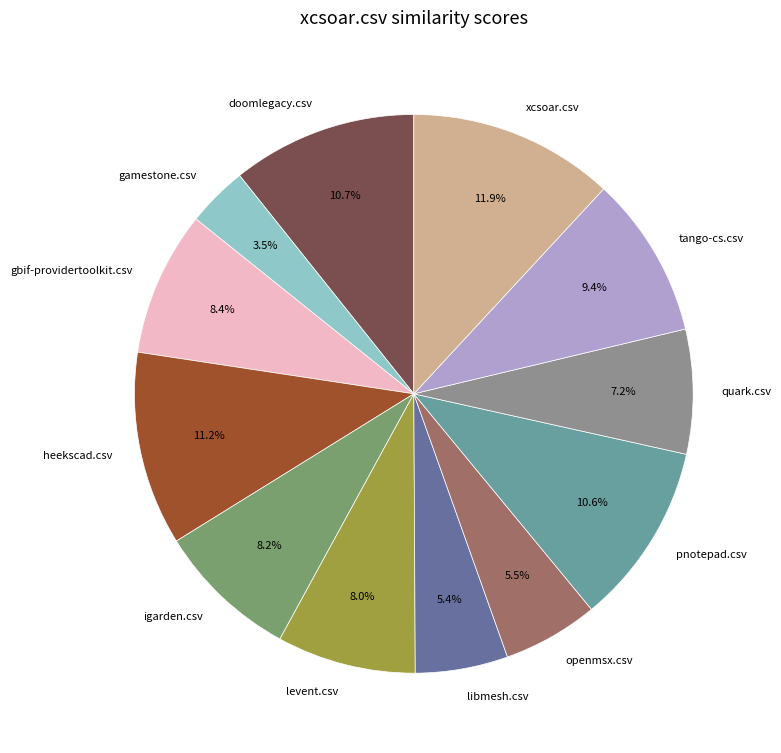

Does xcsoar.csv account for over 50% of the chart?

No